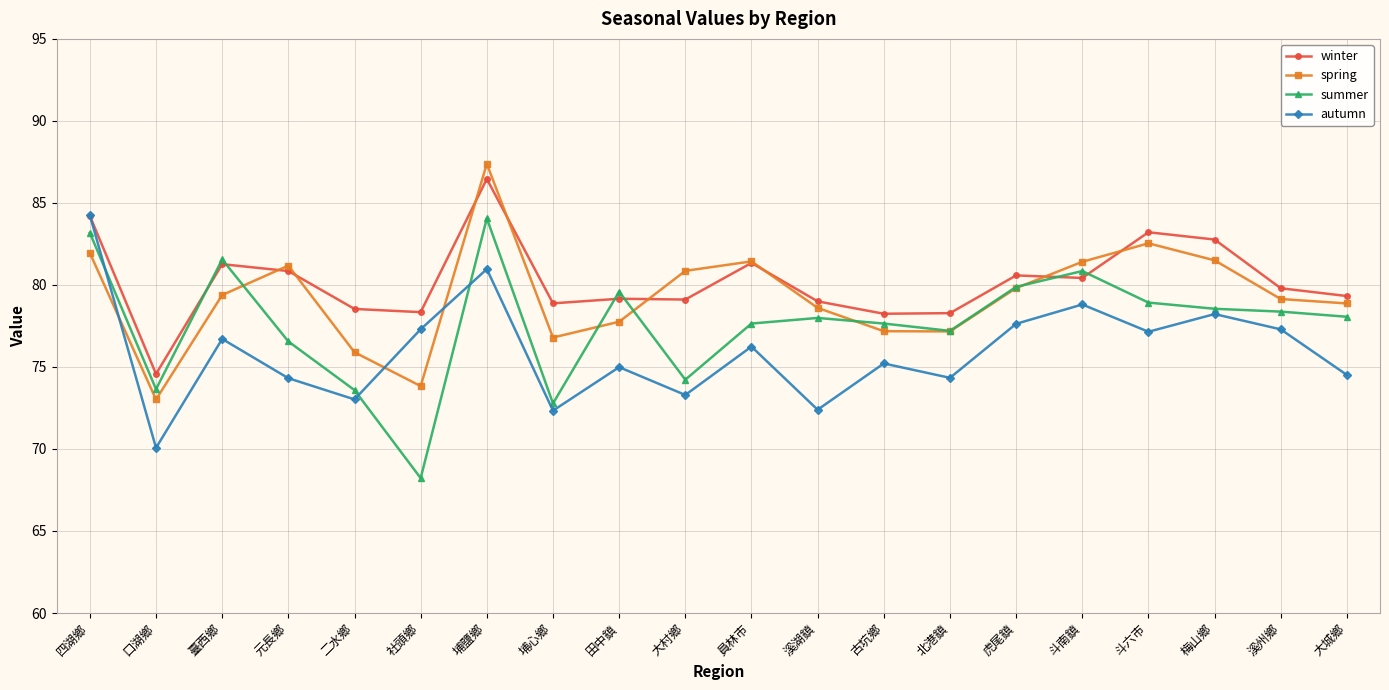

What value does the autumn series have at 埔鹽鄉?

81.0